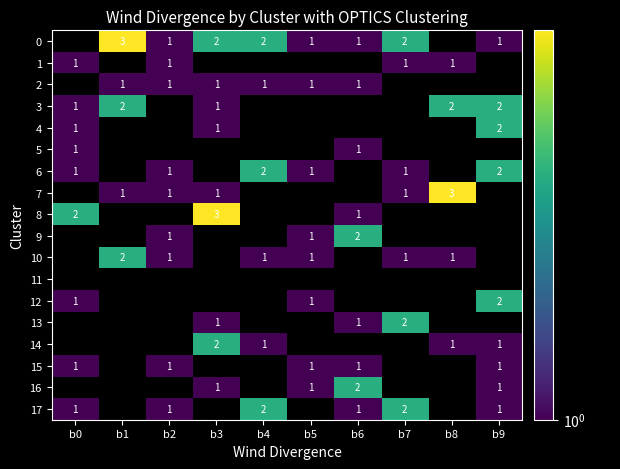

The 0 series shows 3.4 at b3. True or false?

False